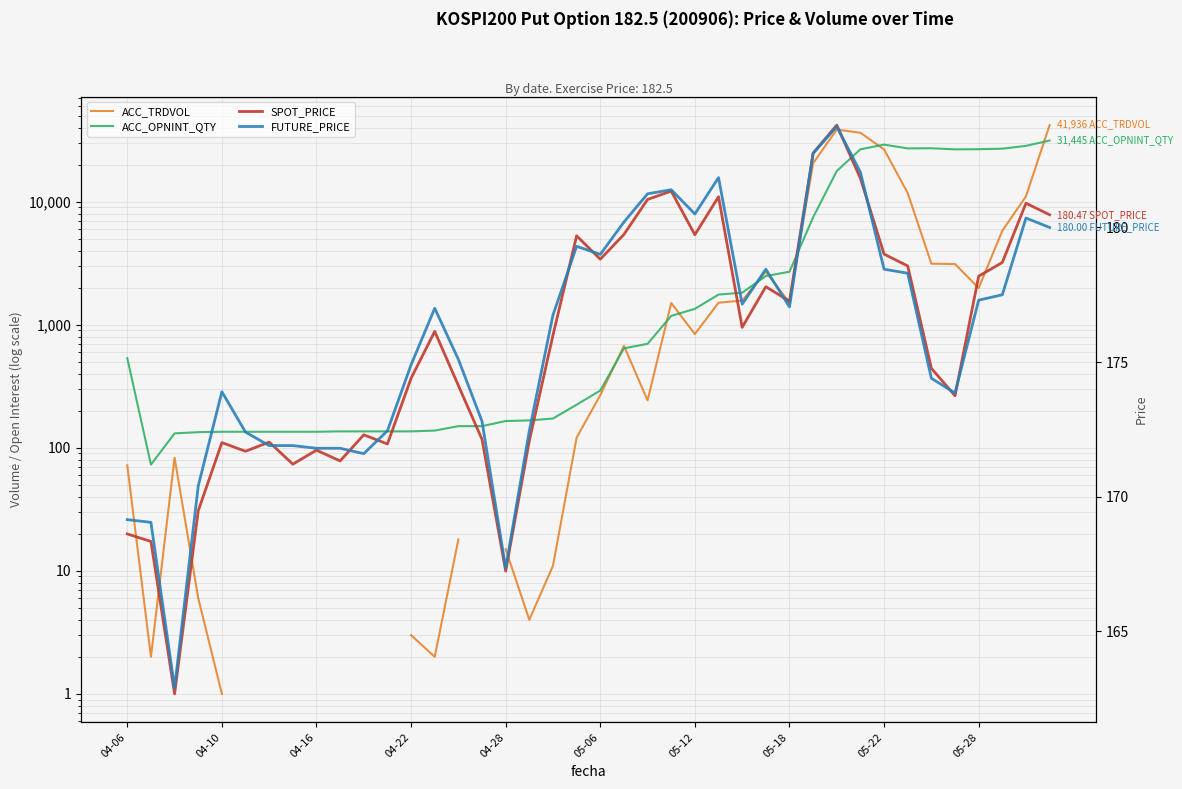

Which series has the largest range (max minus min)?

ACC_TRDVOL